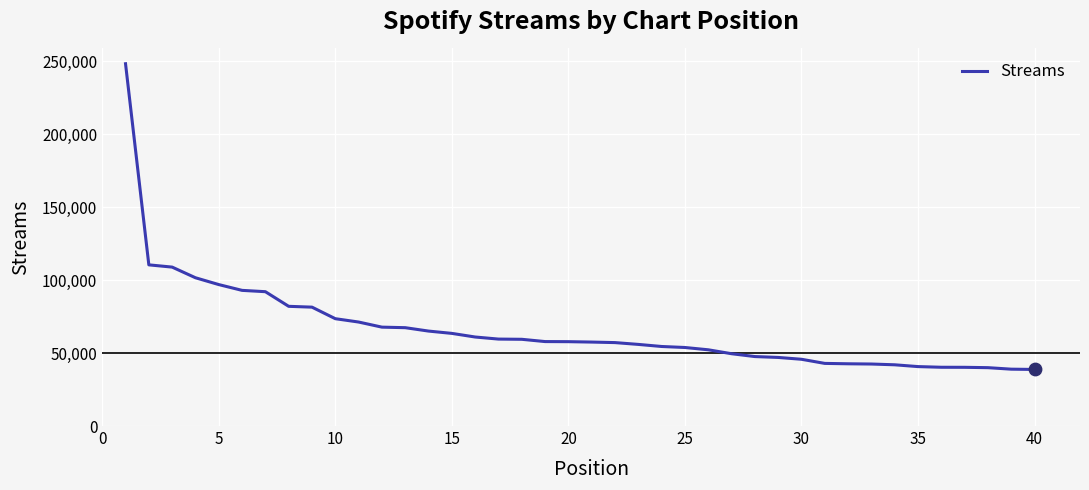

What is the minimum value shown in the chart?

38775